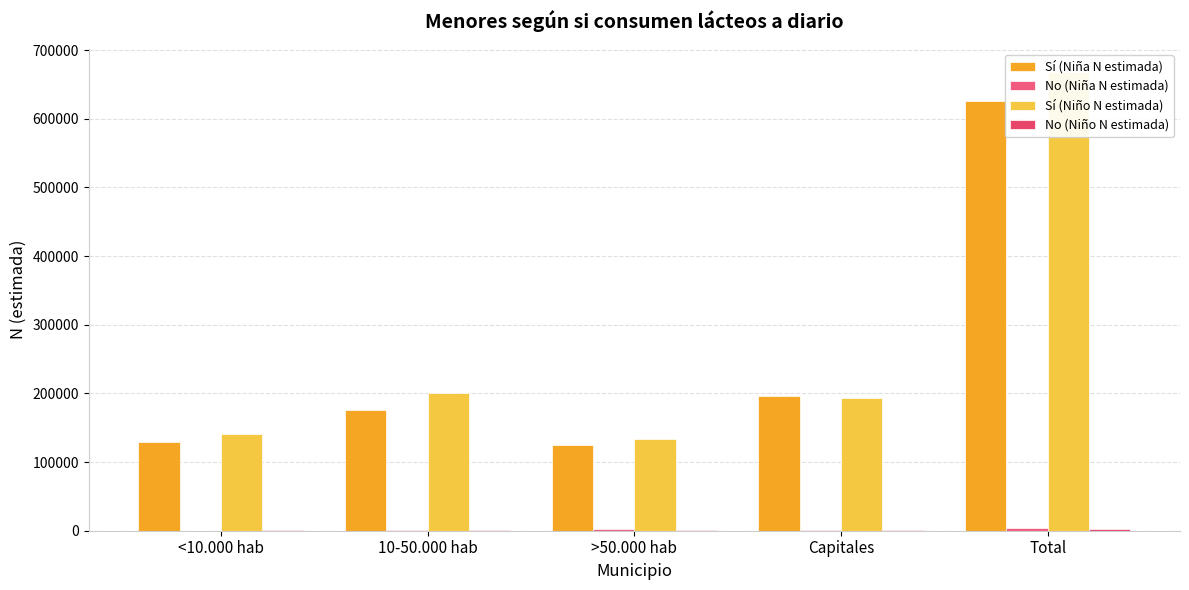

How many series are shown in this chart?

4